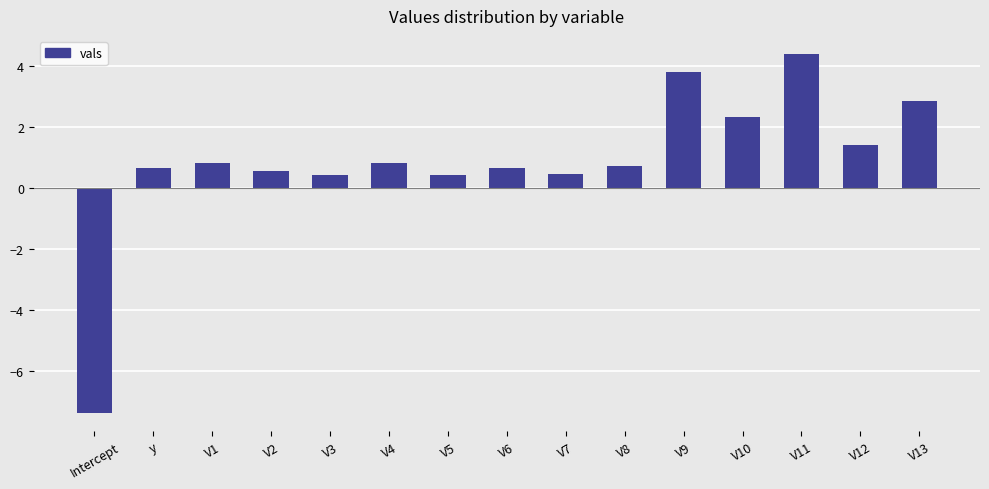

What value does the data have at V10?

2.3